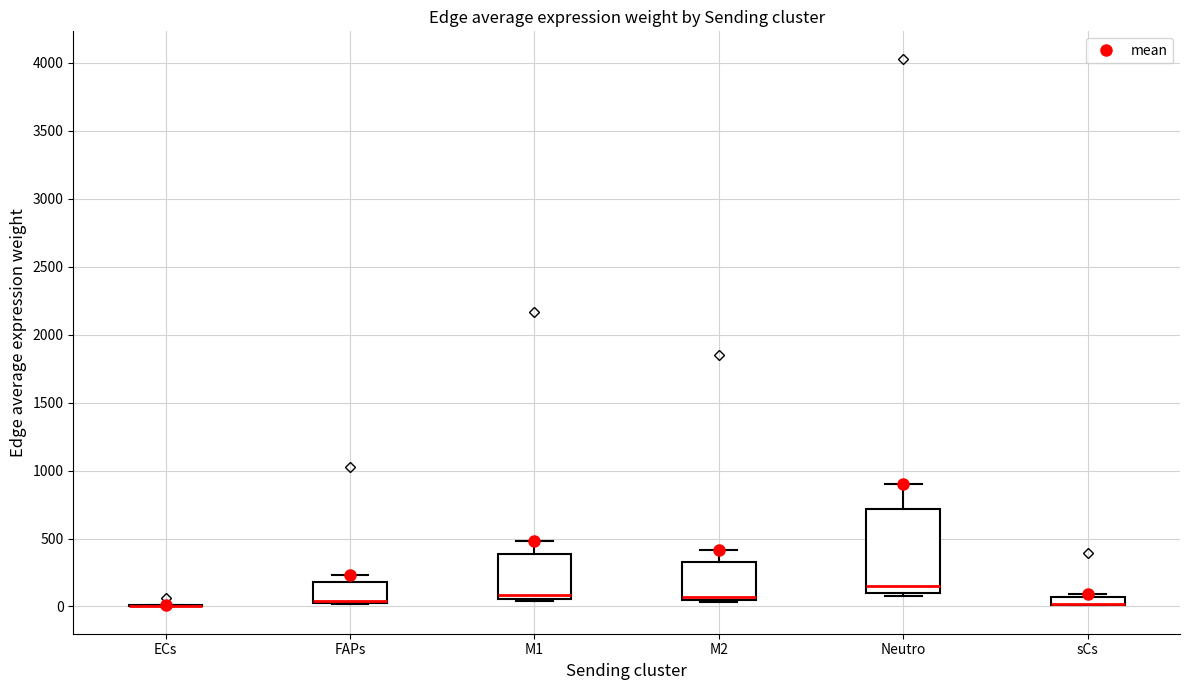

Comparing the boxes themselves (not the whiskers), which one is the tallest?

Neutro